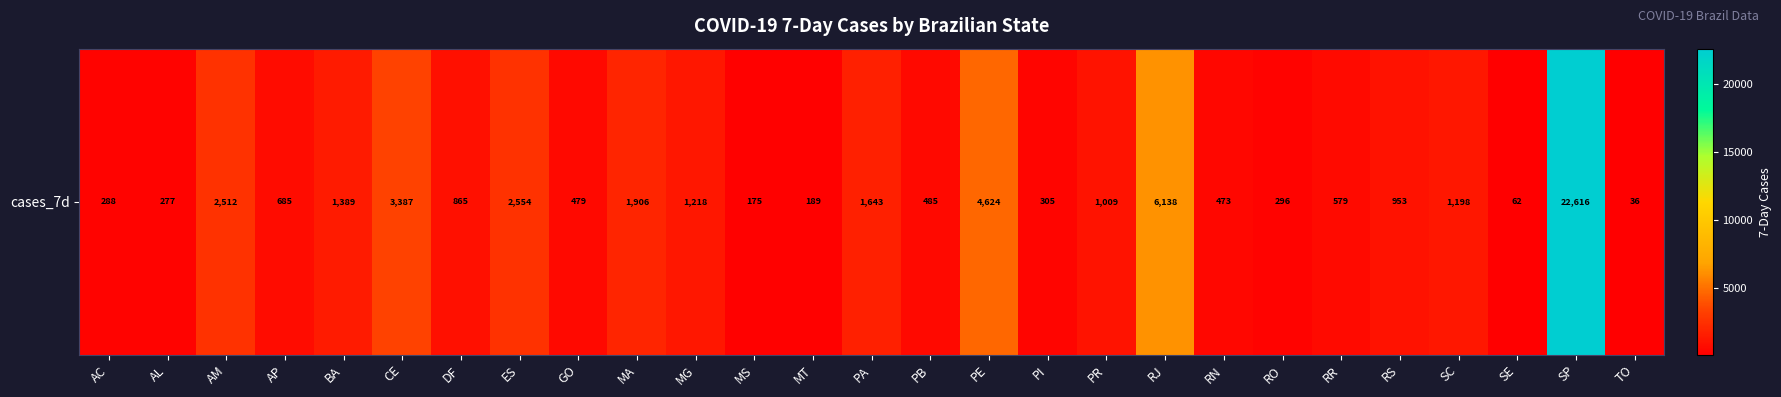

Approximately how many times larger is the value at RJ compared to RS?

6.4